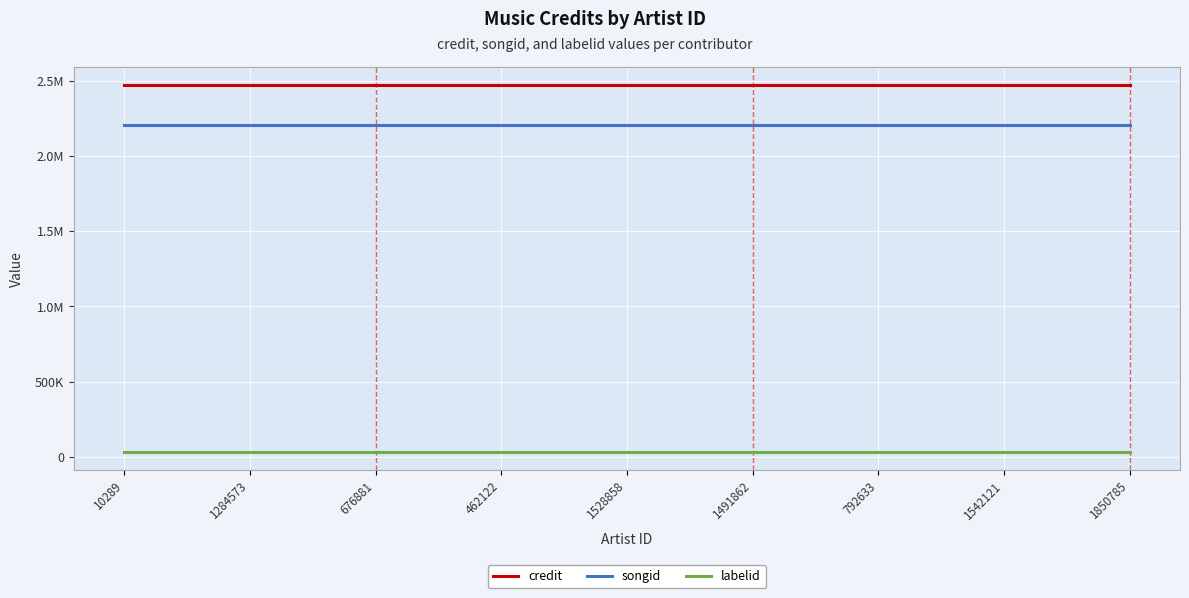

What are all the series names shown in the legend?

credit, songid, labelid